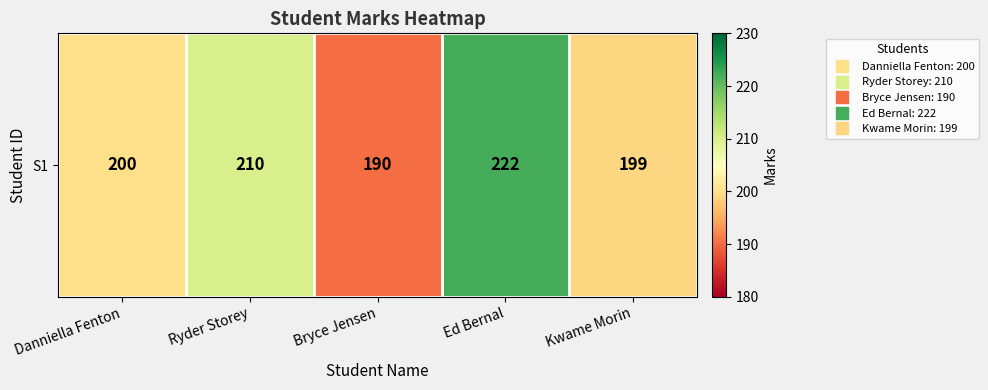

List the labels in order of value, largest first.

Ed Bernal, Ryder Storey, Danniella Fenton, Kwame Morin, Bryce Jensen